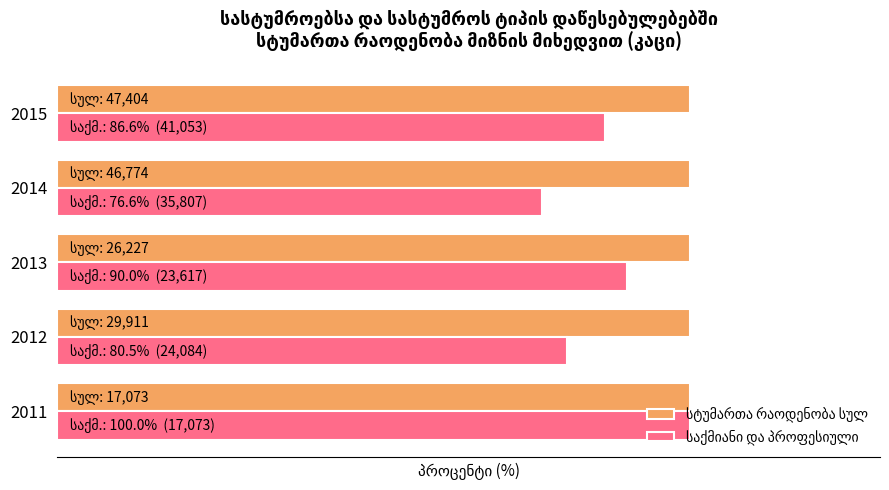

Reading right to left, what are all the values shown in this chart?

სტუმართა რაოდენობა სულ: 0.4	0.4	0.4	0.4	0.4
საქმიანი და პროფესიული: 86.6	76.6	90.0	80.5	100.0